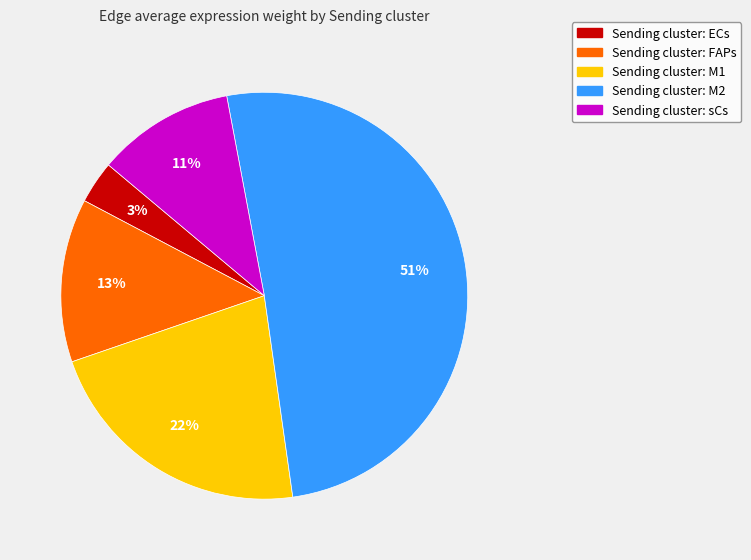

Which has a higher value, Sending cluster: M2 or Sending cluster: sCs?

Sending cluster: M2